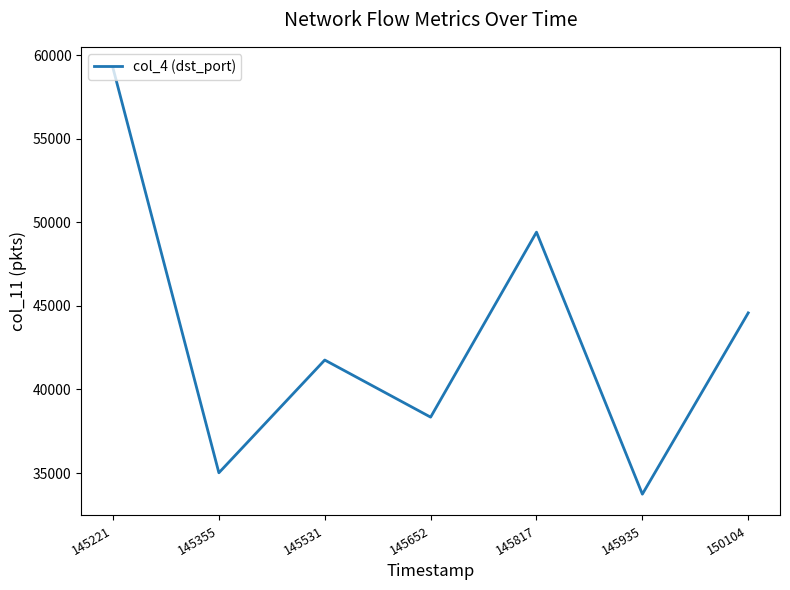

True or false: the data has more than 0 interior local peaks.

True